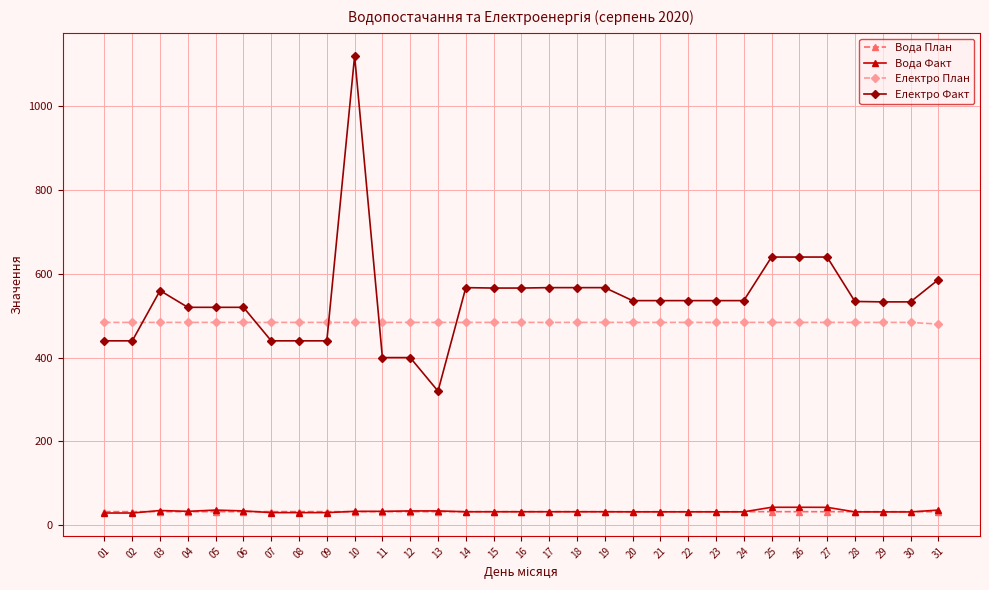

What is the total value across all series at 05?

1072.3